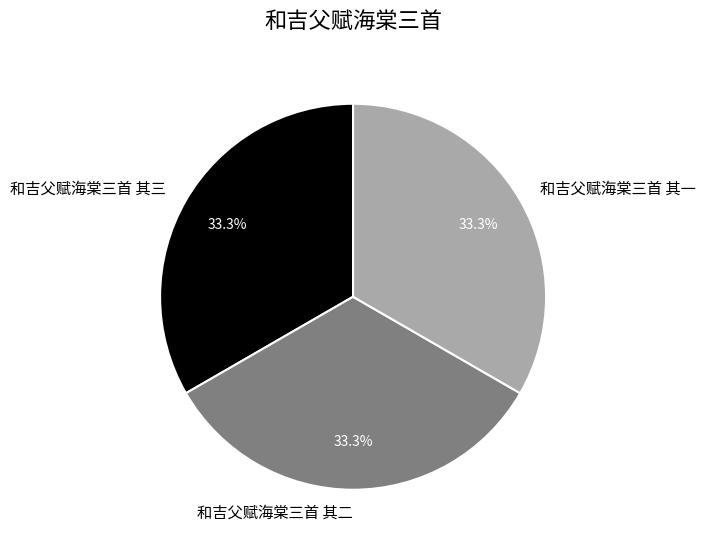

Does 和吉父赋海棠三首 其一 represent more than half of the total?

No